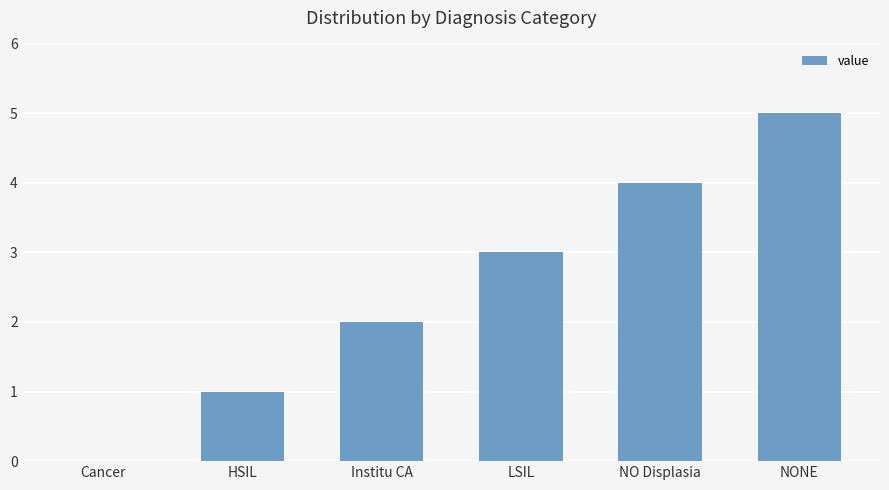

The value at NONE is 5. True or false?

True